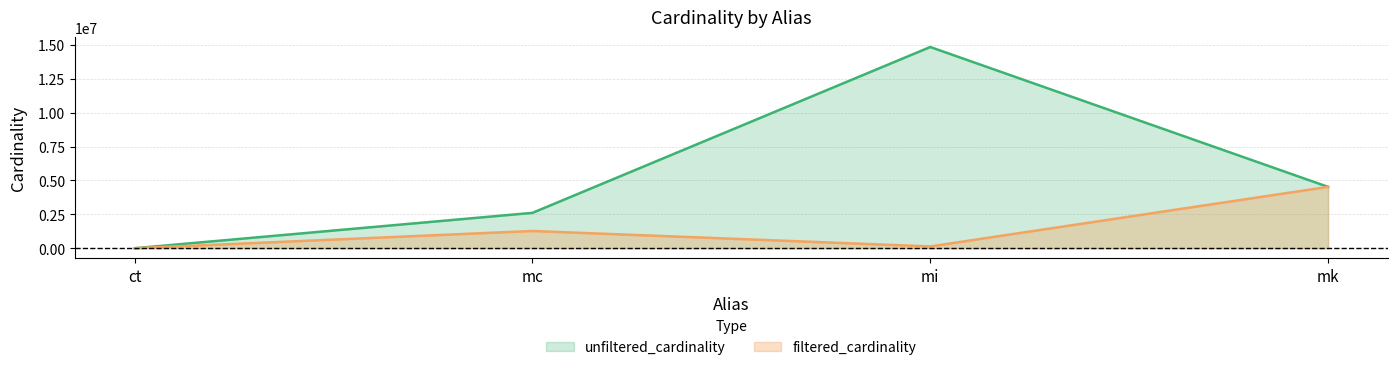

How many values in the unfiltered_cardinality series exceed 4523930?

1